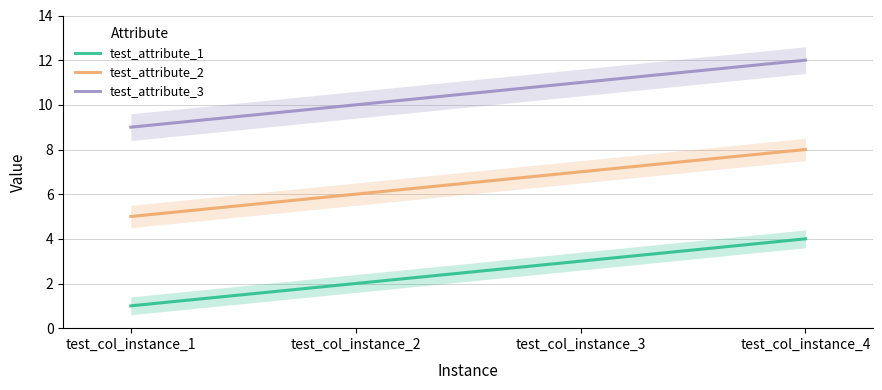

How many test_attribute_2 values are between 6 and 8?

3